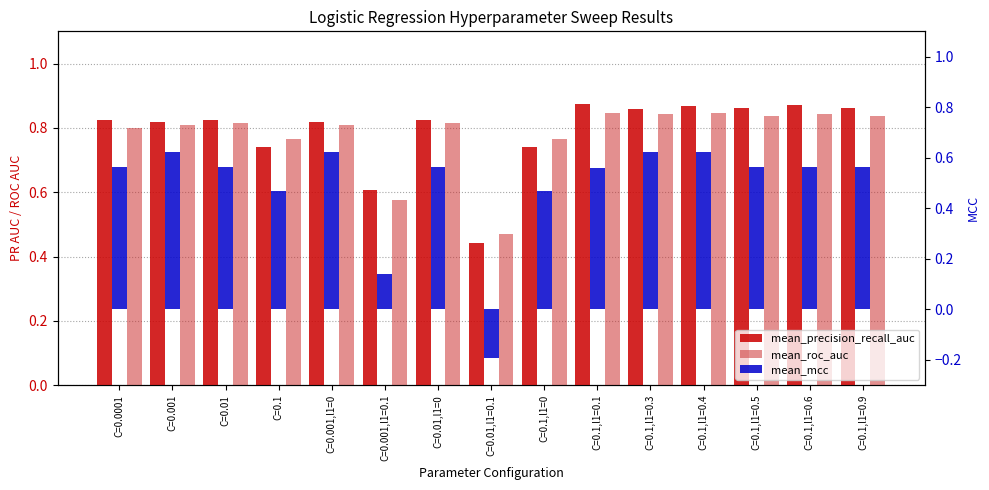

Which series has the largest total across all categories?

mean_precision_recall_auc